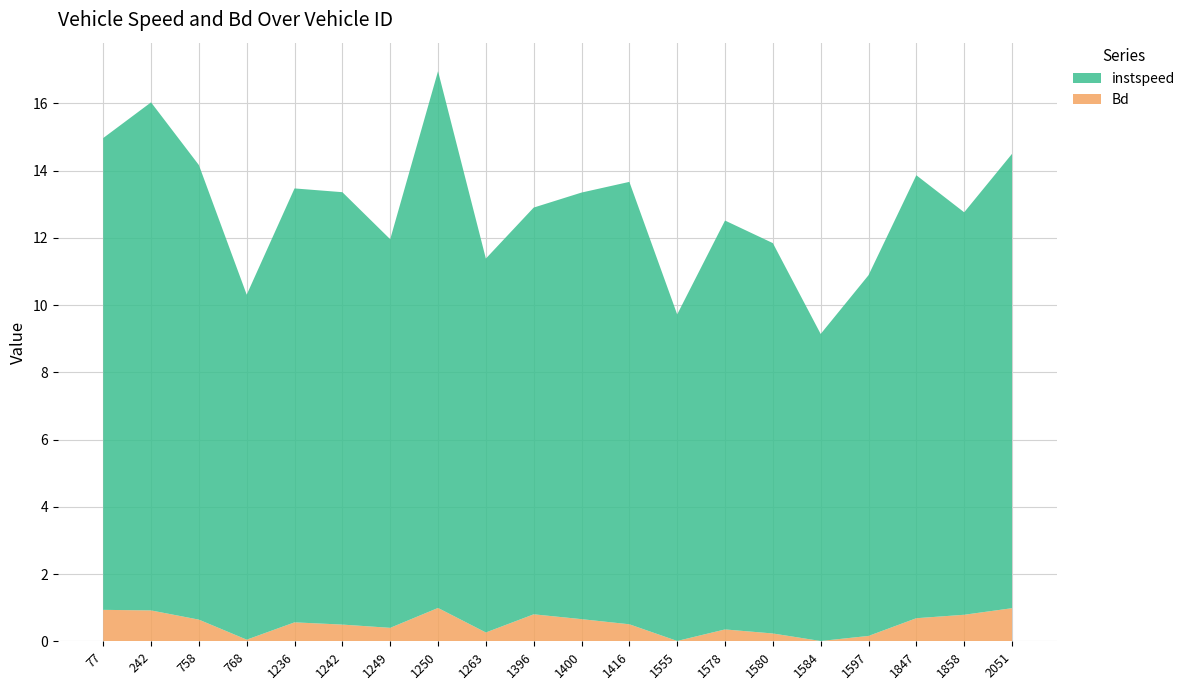

Reading left to right, what are all the values shown in this chart?

instspeed: 77.0=14.0	242.0=15.1	758.0=13.5	768.0=10.3	1236.0=12.9	1242.0=12.9	1249.0=11.6	1250.0=16.0	1263.0=11.1	1396.0=12.1	1400.0=12.7	1416.0=13.2	1555.0=9.7	1578.0=12.2	1580.0=11.6	1584.0=9.1	1597.0=10.7	1847.0=13.2	1858.0=12.0	2051.0=13.5
Bd: 77.0=0.9	242.0=0.9	758.0=0.6	768.0=0.0	1236.0=0.6	1242.0=0.5	1249.0=0.4	1250.0=1.0	1263.0=0.3	1396.0=0.8	1400.0=0.7	1416.0=0.5	1555.0=0.0	1578.0=0.4	1580.0=0.2	1584.0=0.0	1597.0=0.2	1847.0=0.7	1858.0=0.8	2051.0=1.0